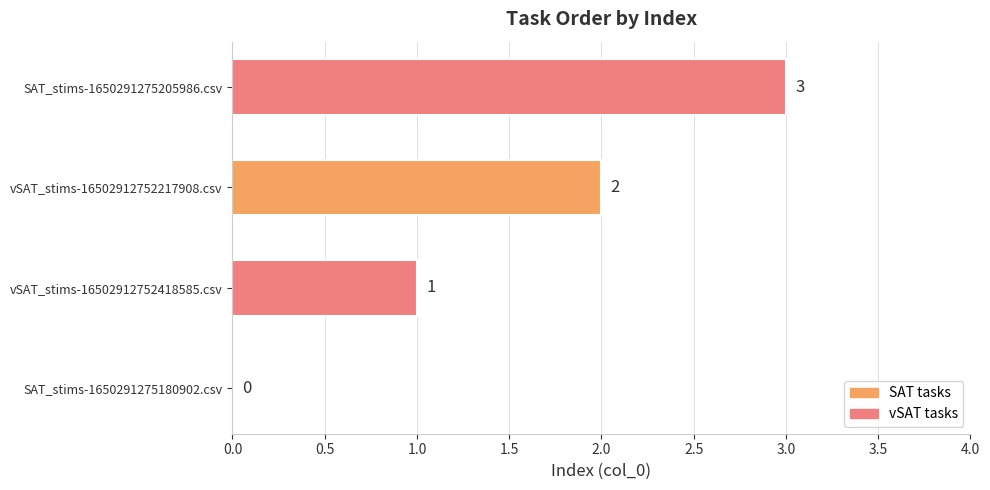

Count the number of categories in the chart.

4